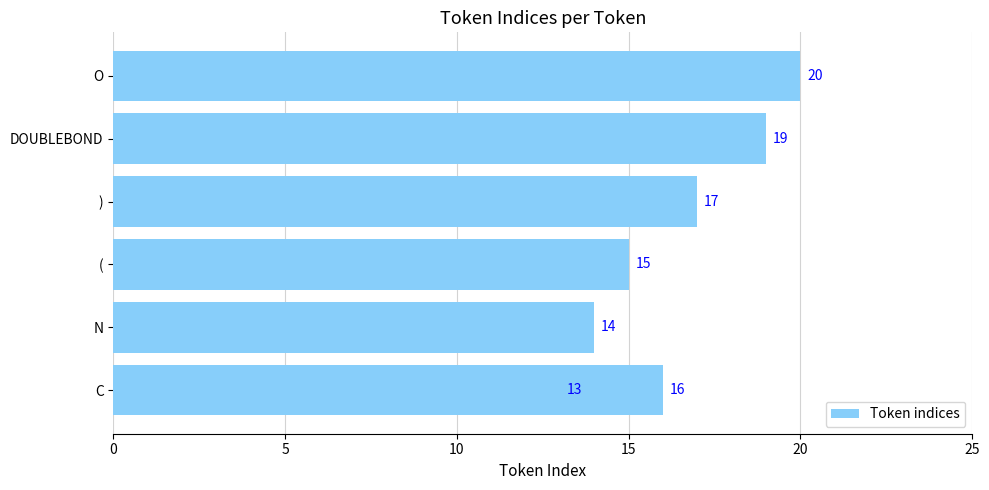

Reading left to right, transcribe all the data shown in this chart.

13	14	15	16	17	19	20